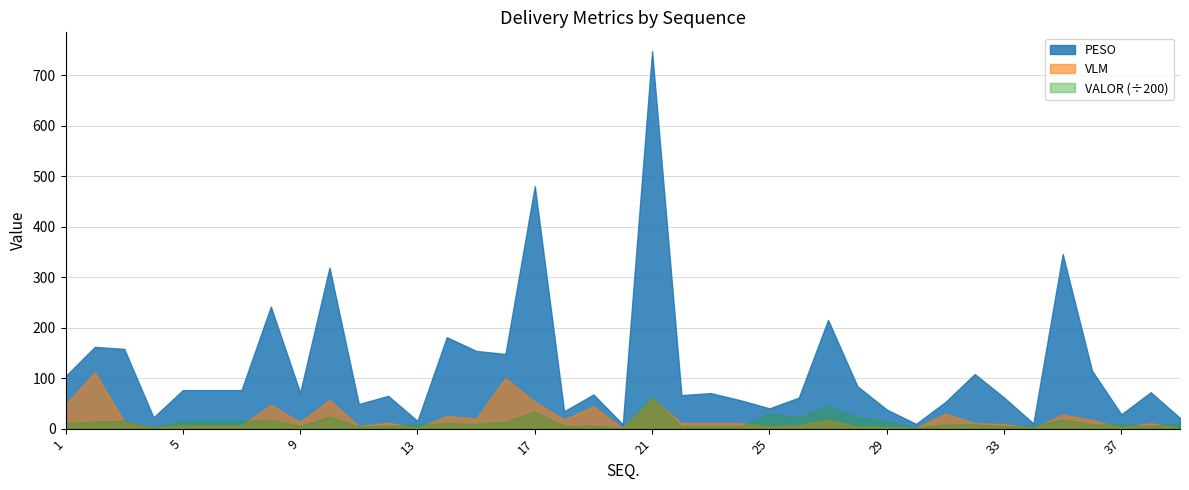

What is the sum of all PESO values?

4712.2